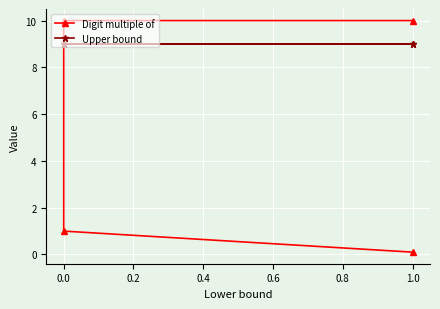

What are all the series names shown in the legend?

Digit multiple of, Upper bound